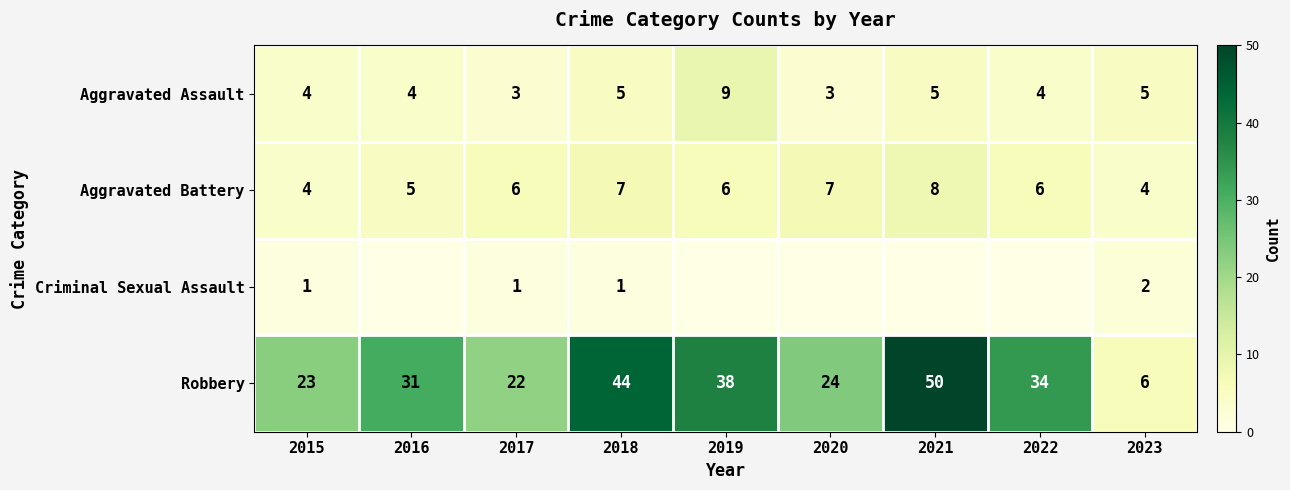

At which category is the sum across all series the highest?

2021